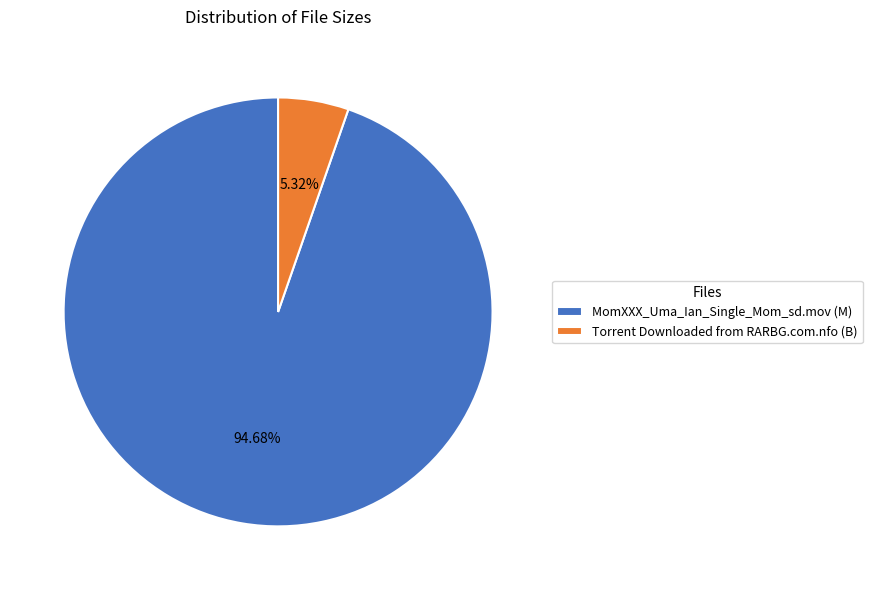

True or false: Torrent Downloaded from RARBG.com.nfo accounts for 18% of the total.

False